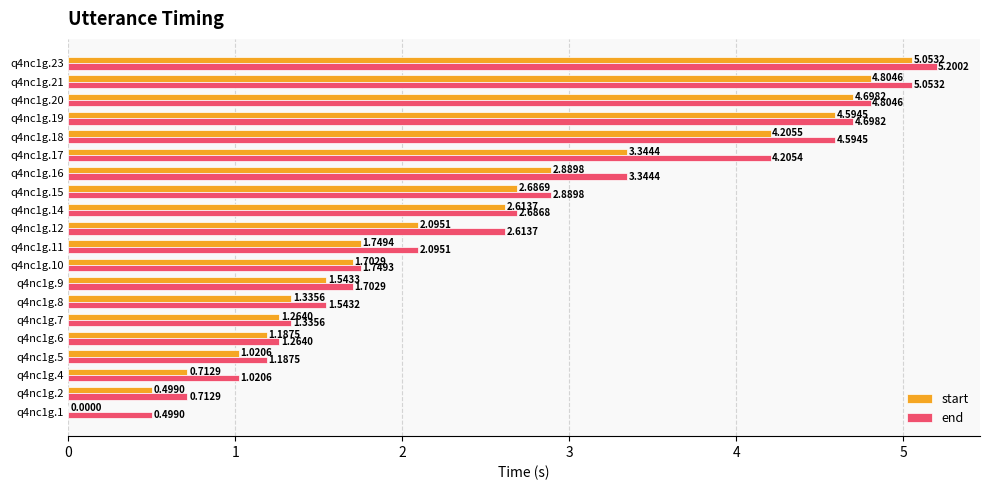

Between q4nc1g.14 and q4nc1g.16, which series saw the biggest shift?

end